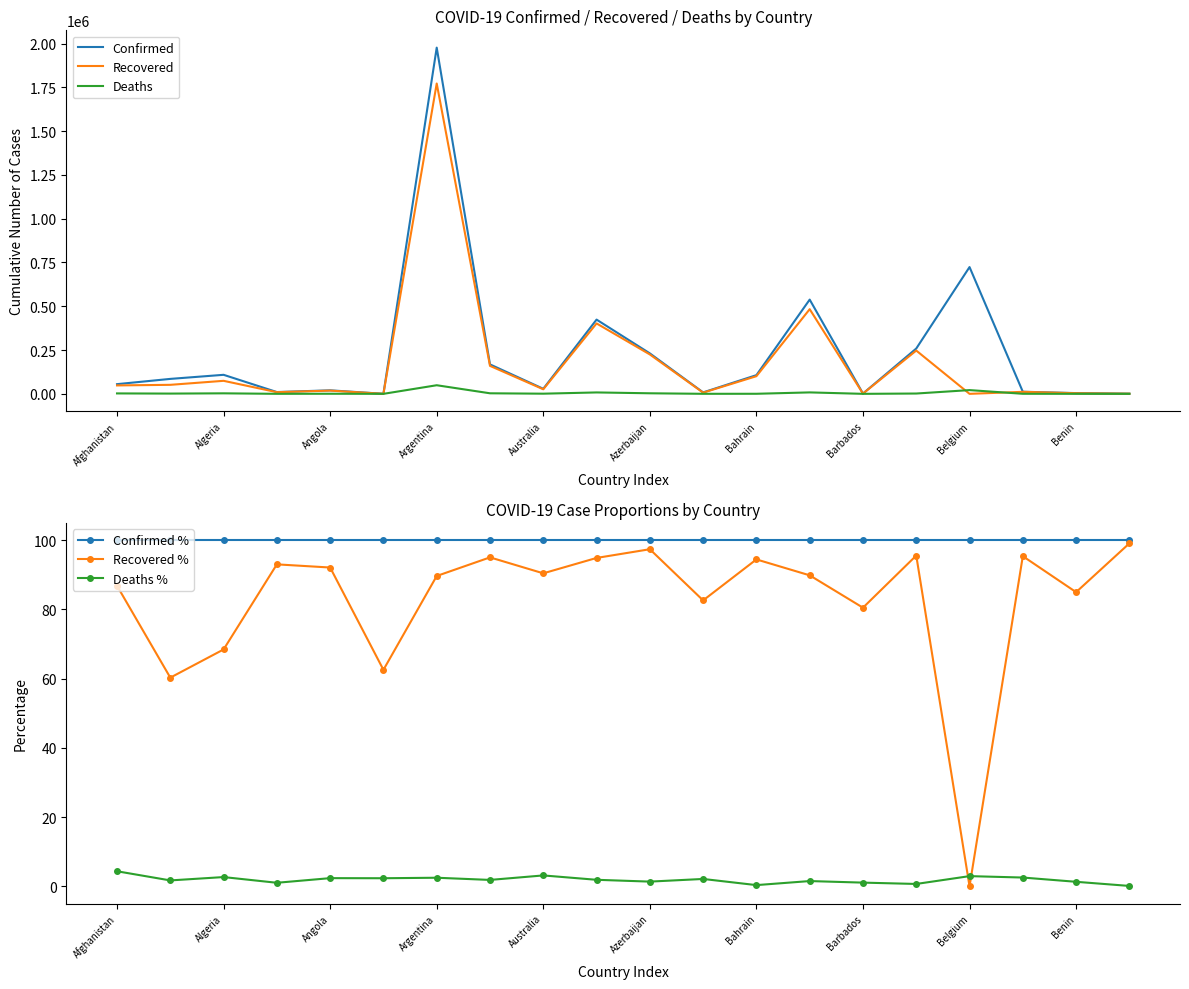

True or false: Deaths % and Deaths intersect in this chart.

False